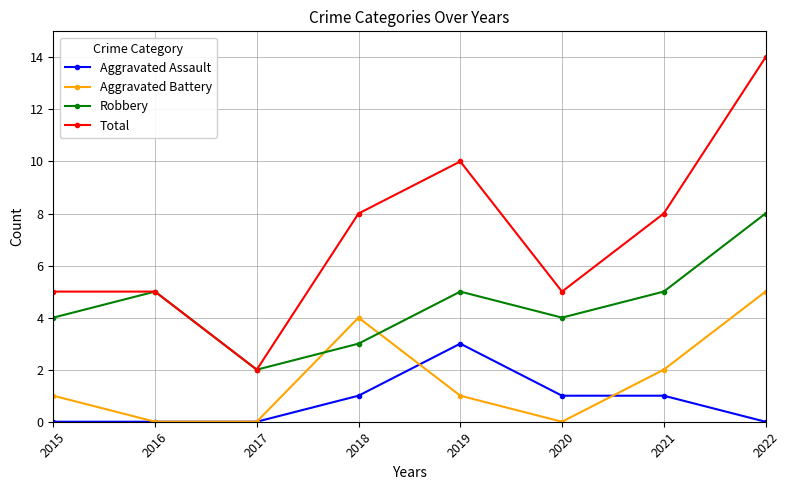

Which series has the widest spread of values?

Total